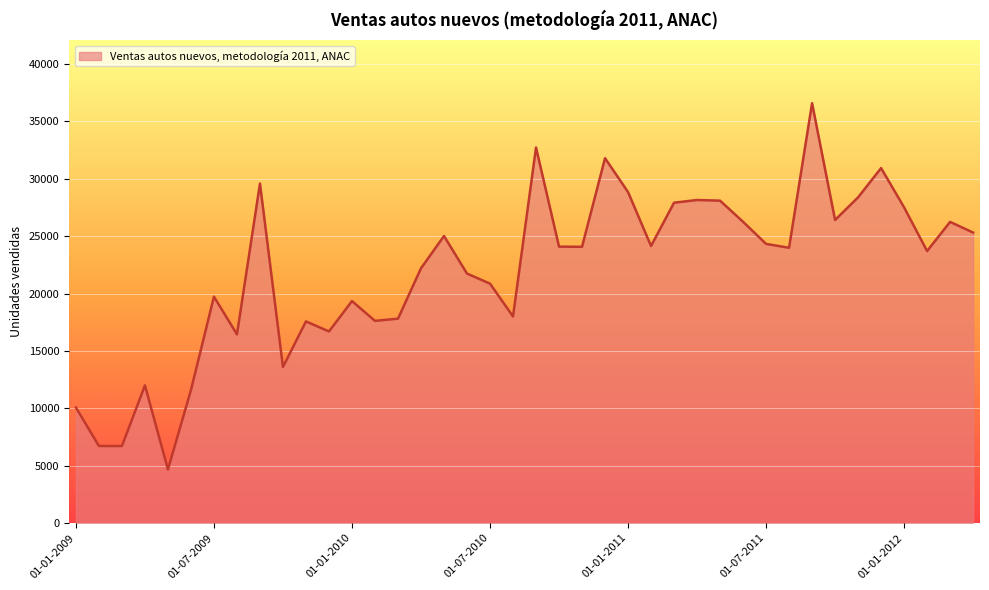

What is the difference between the maximum and minimum values?

31937